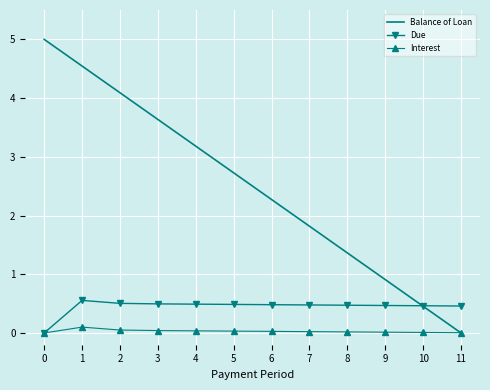

What is the spread (max minus min) of values at 1?

4.4